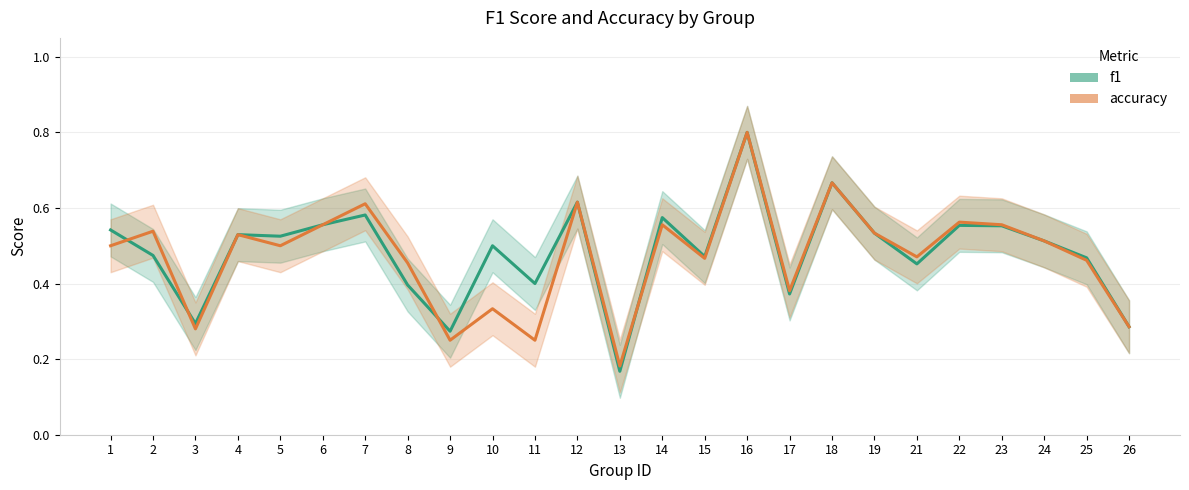

The accuracy series shows 0.3 at 19. True or false?

False